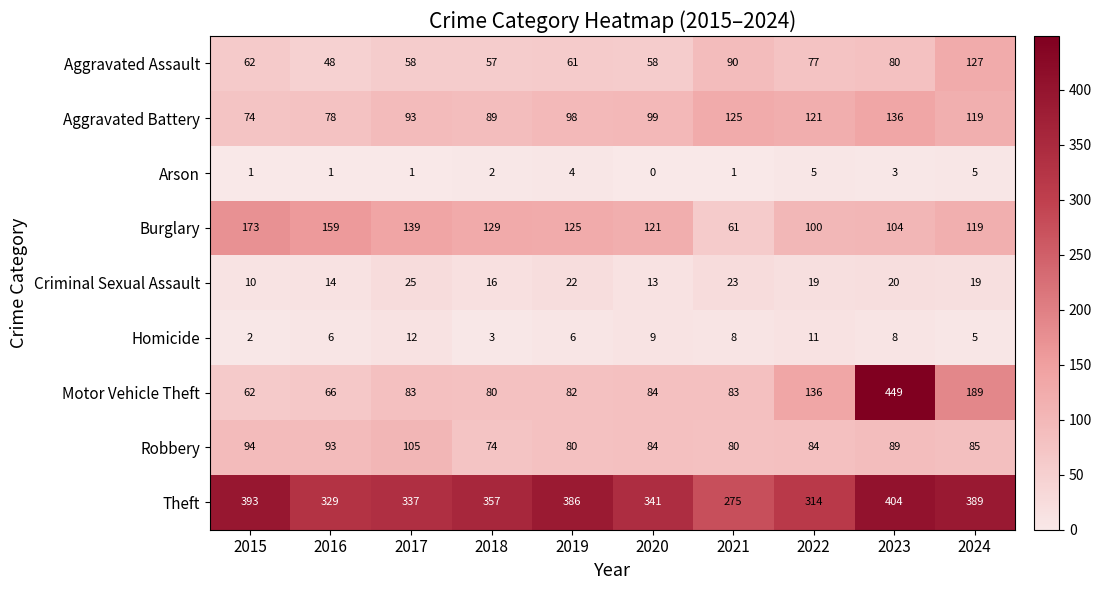

At how many categories does at least one series exceed 3?

10